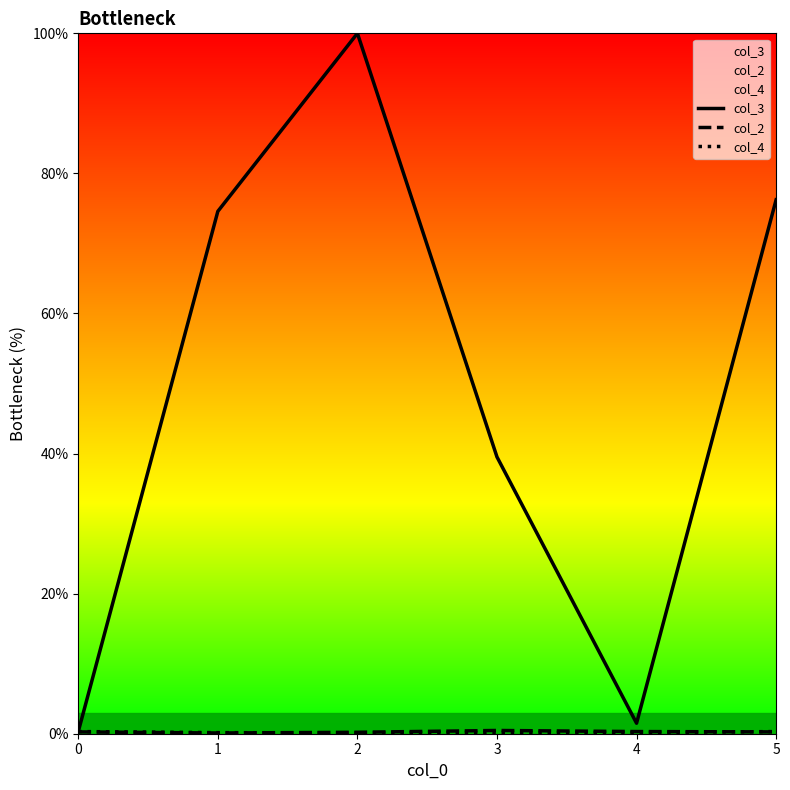

At which category is the sum across all series the highest?

2